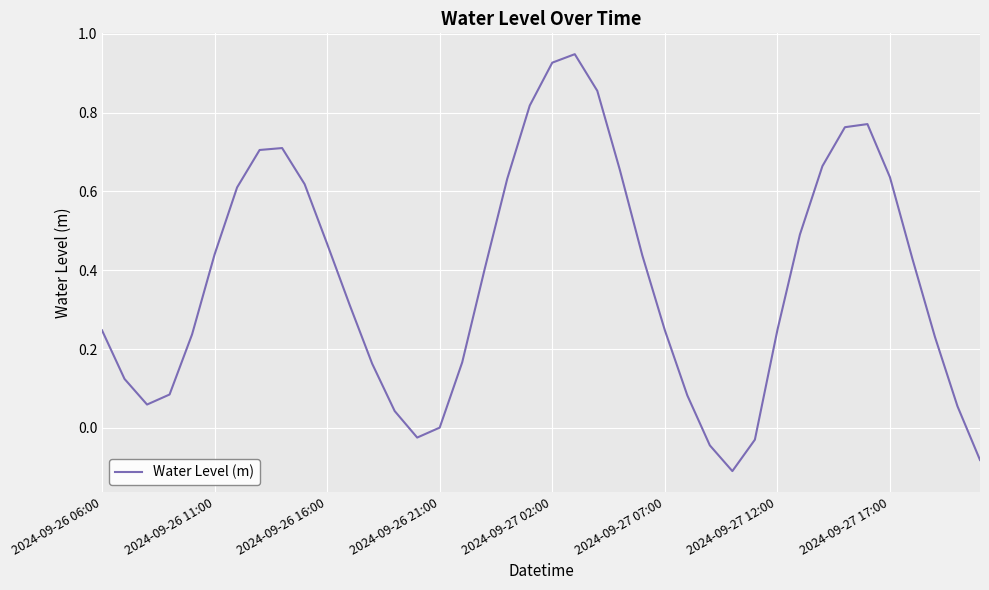

Does the chart have visible grid lines?

Yes